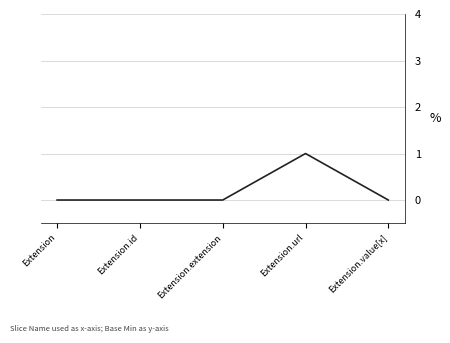

True or false: the data shows 0 at Extension.extension.

True